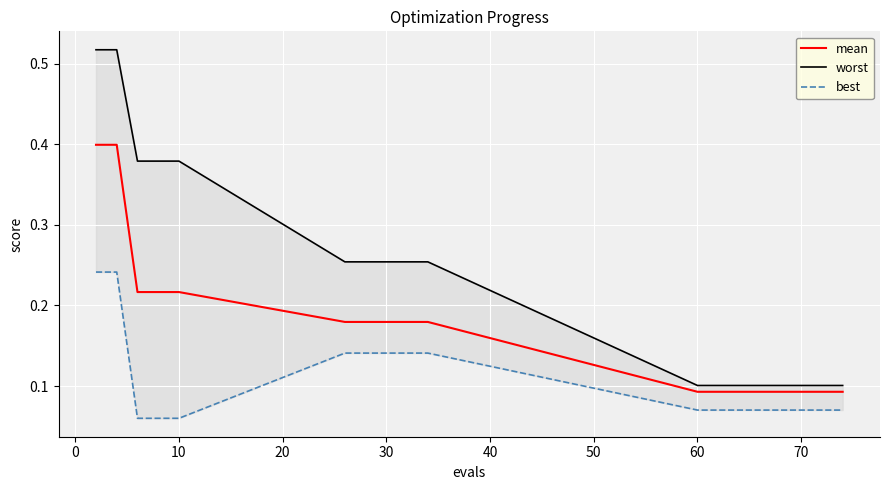

The value of mean at 70 is 0.0. True or false?

False